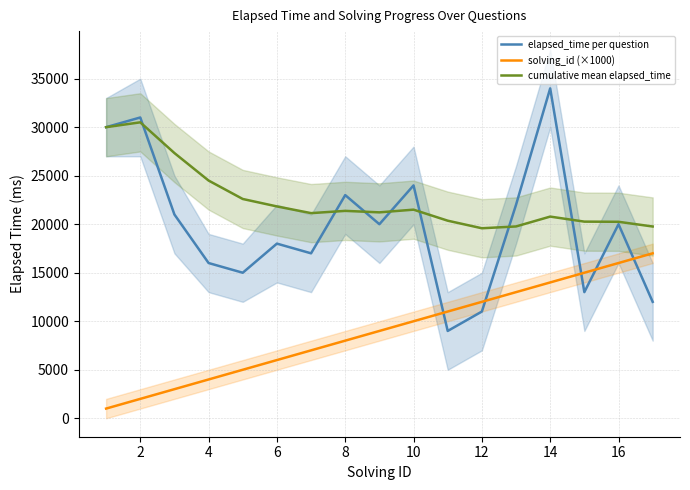

Where is cumulative mean elapsed_time nearest to the value 25041?

4